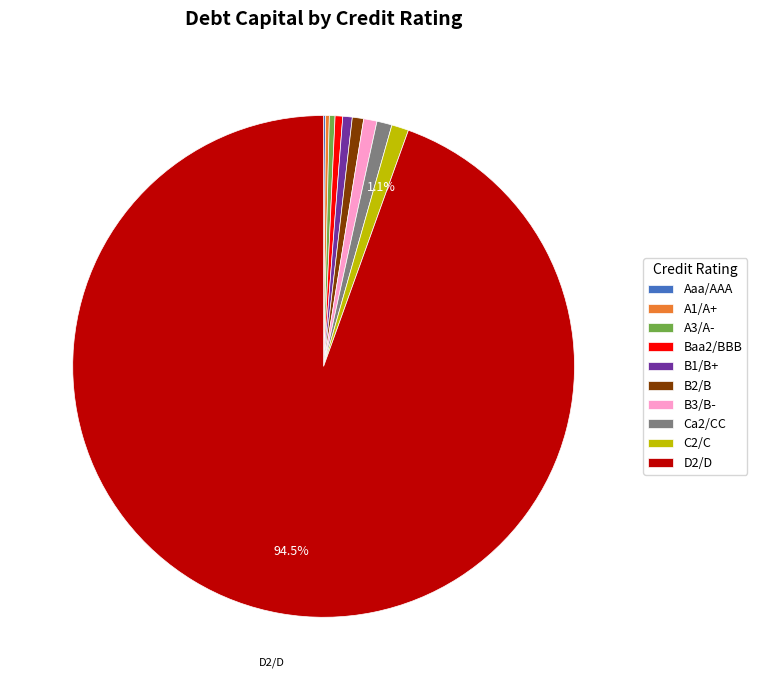

To the nearest percent, what is the difference between the largest and smallest slice percentages?

94%